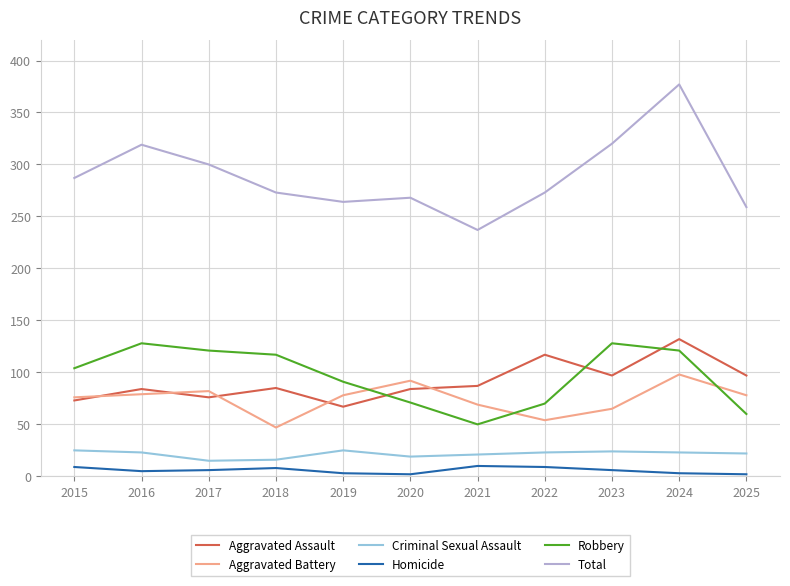

How many lines are shown in the chart?

6